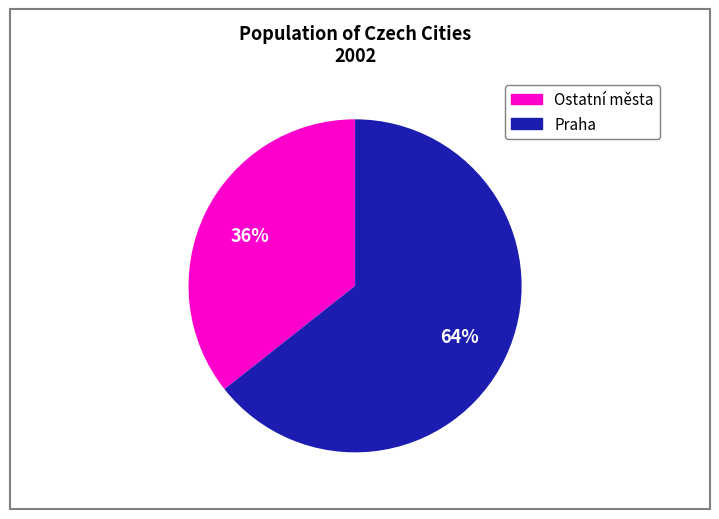

Combined, do Praha and Ostatní města account for over 50%?

Yes